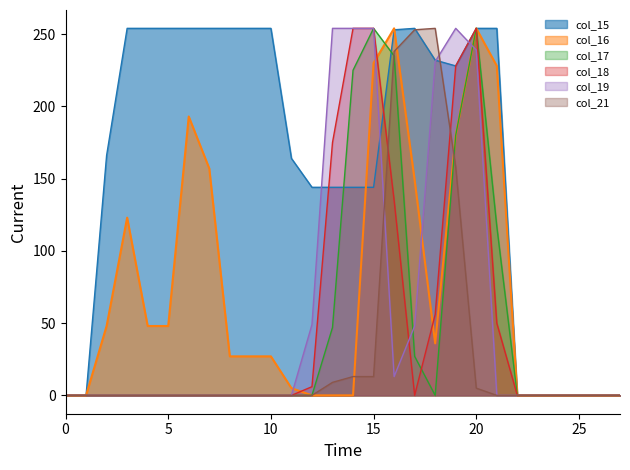

Which series has the largest total across all categories?

col_15